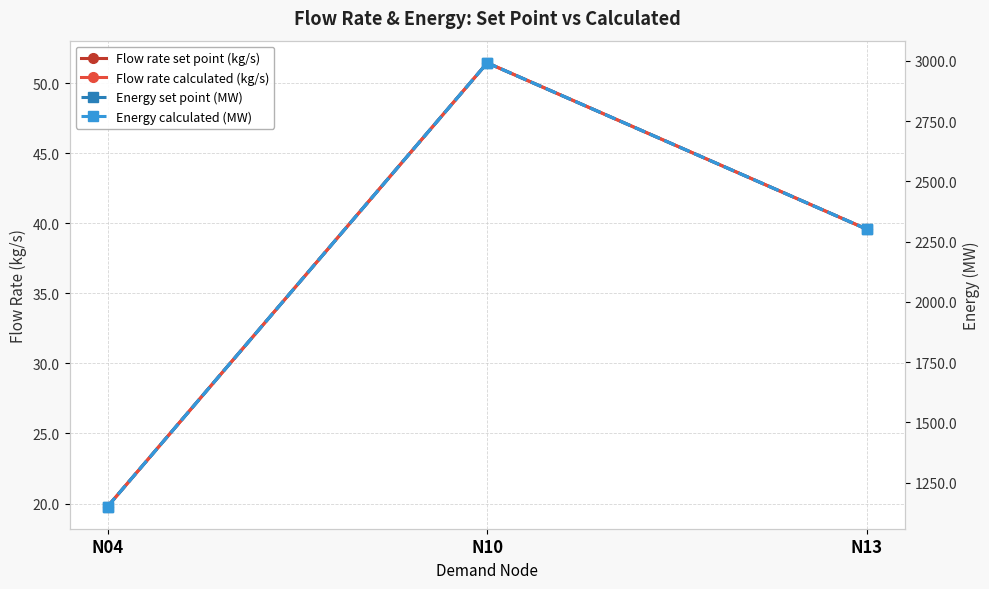

Rank the series at N13 from lowest to highest value.

Flow rate calculated (kg/s), Flow rate set point (kg/s), Energy calculated (MW), Energy set point (MW)